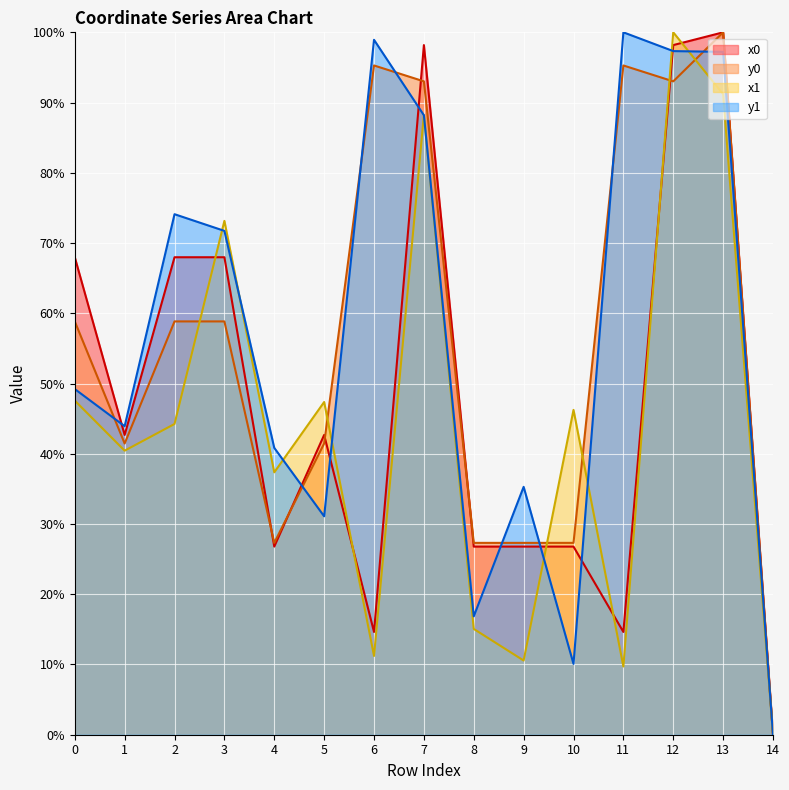

At which category does y1 reach its first local valley?

1